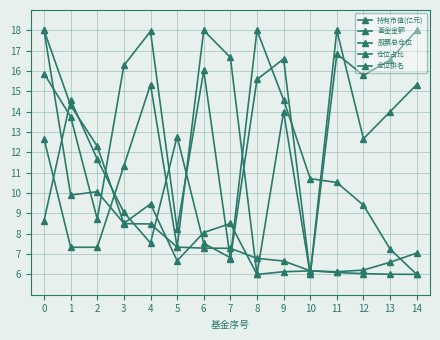

Does the chart have visible grid lines?

Yes